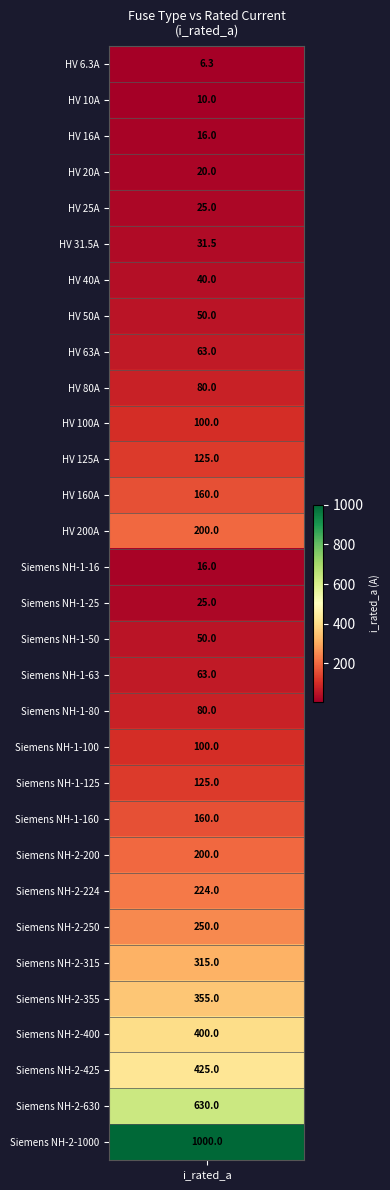

What is the difference between the values at 26 and 4?

330.0